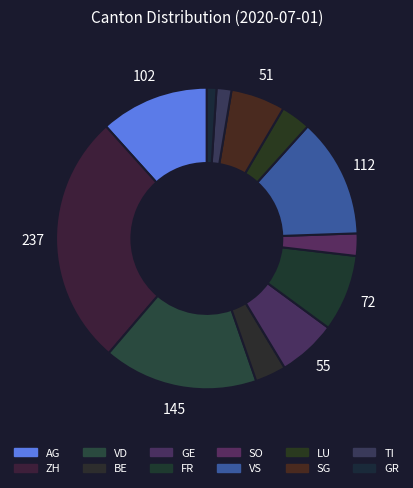

To the nearest percent, what percentage of the pie is LU?

3%